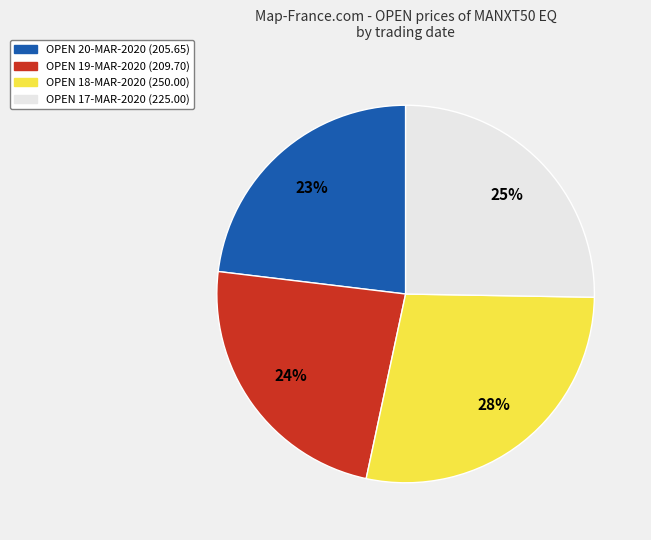

To the nearest percent, what is the difference between the largest and smallest slice percentages?

5%